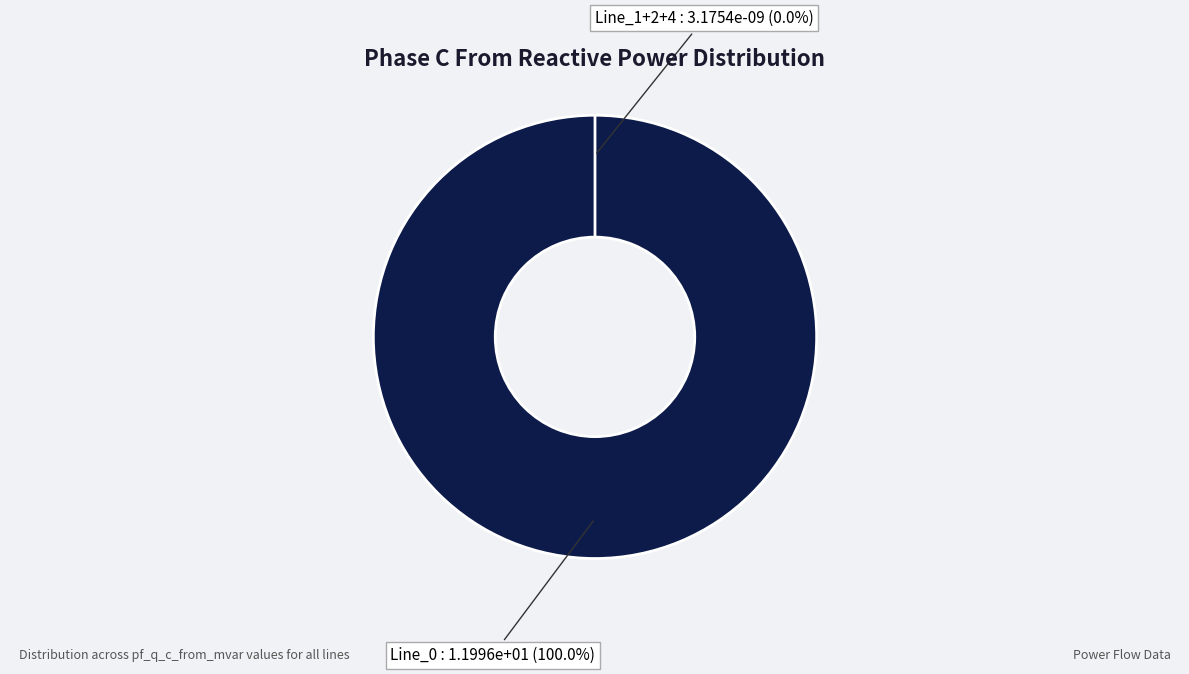

How much of the chart is everything except Line_2?

100.0%